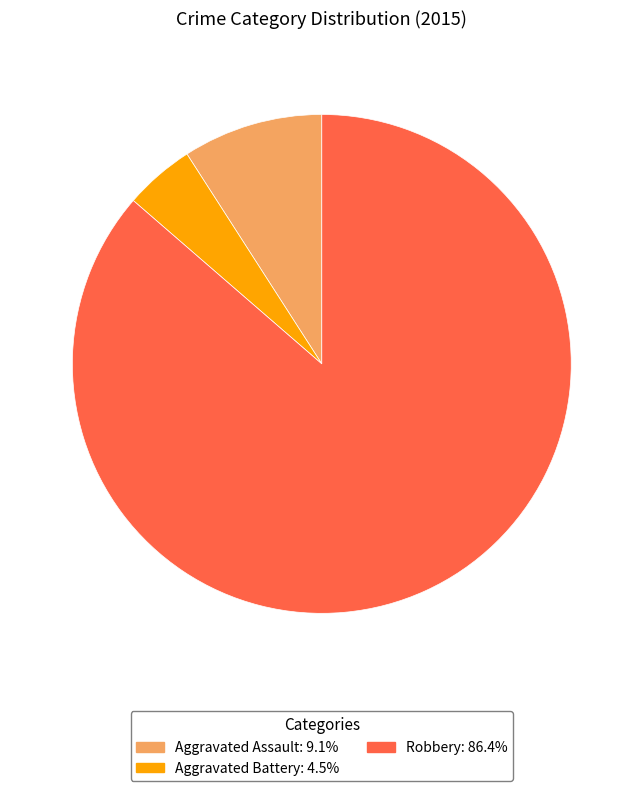

Is there a majority slice in this chart?

Yes